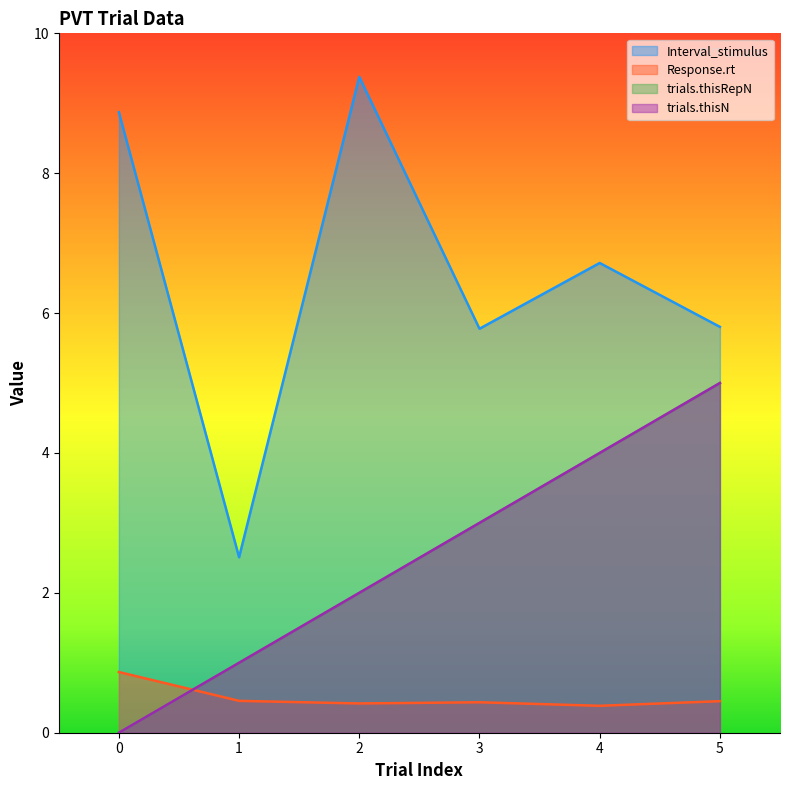

What is the value of the Response.rt point at the 5th from the left?

0.4